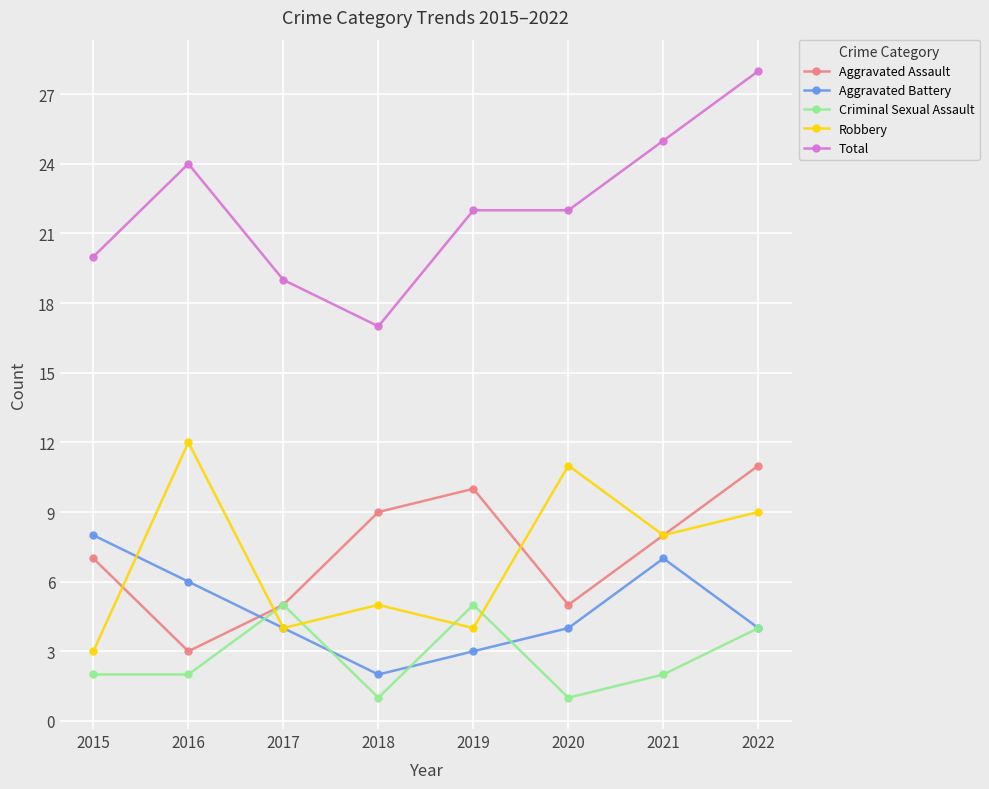

What is the lowest value of the Robbery series?

3